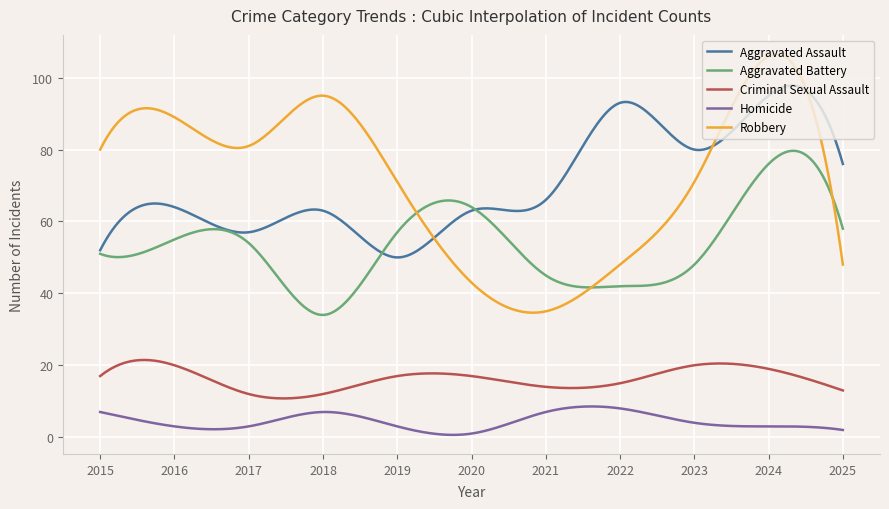

True or false: Criminal Sexual Assault and Homicide intersect in this chart.

False